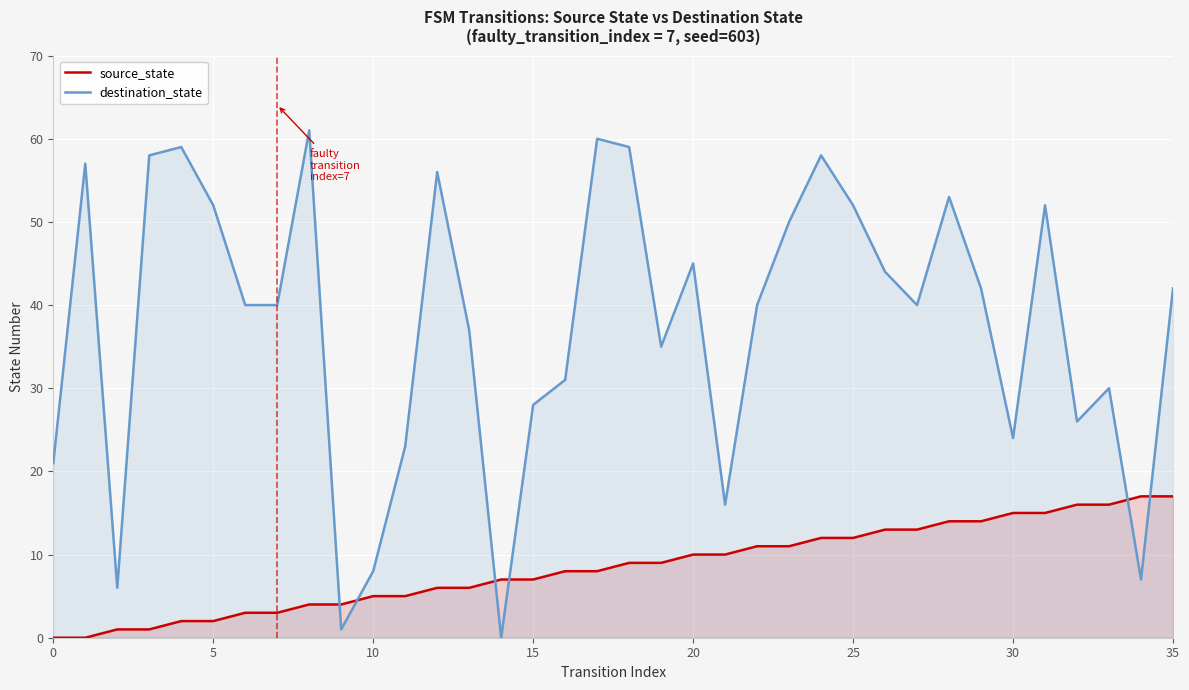

What is the label of the 16th point from the left?

15